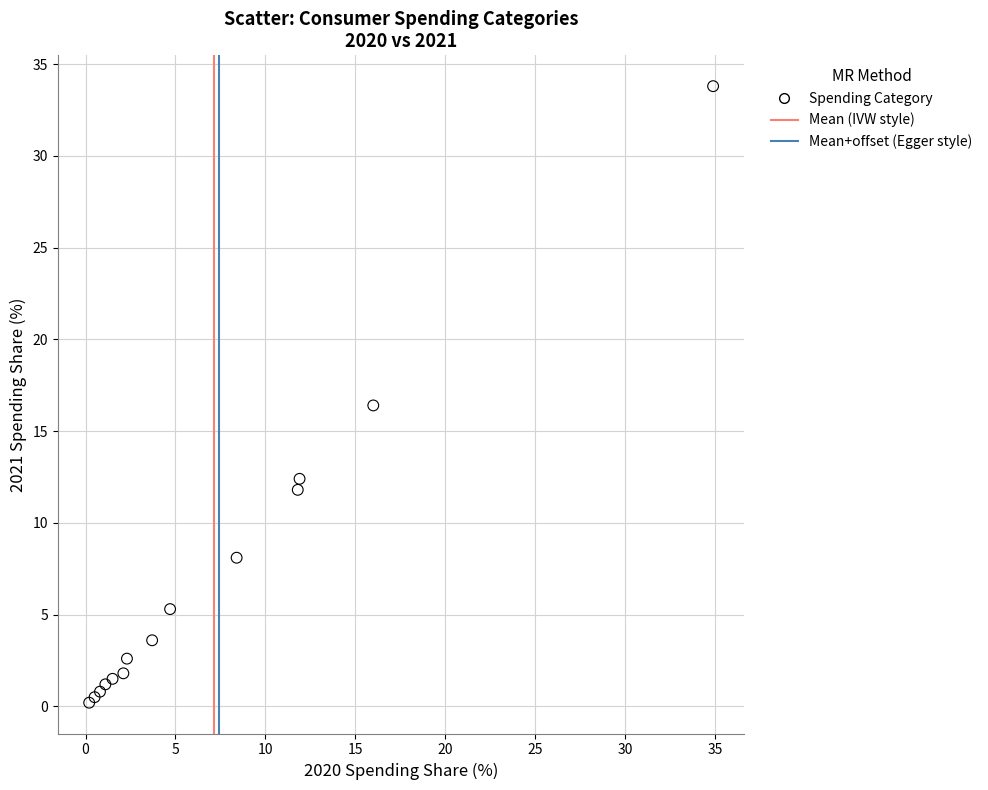

What Y value in the scatter plot is closest to 17?

16.4